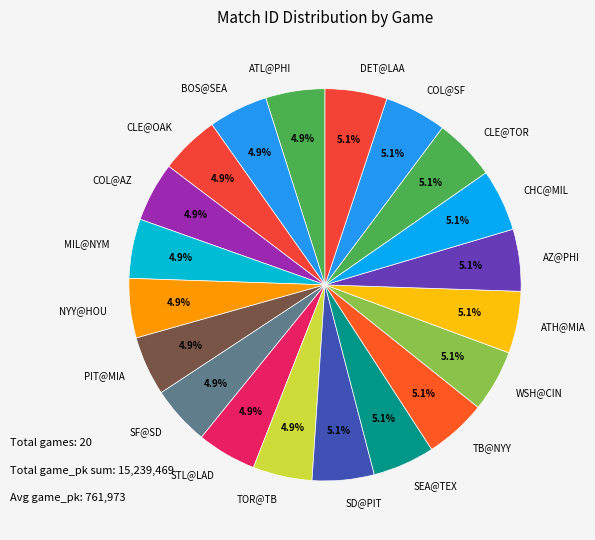

Is there a majority slice in this chart?

No